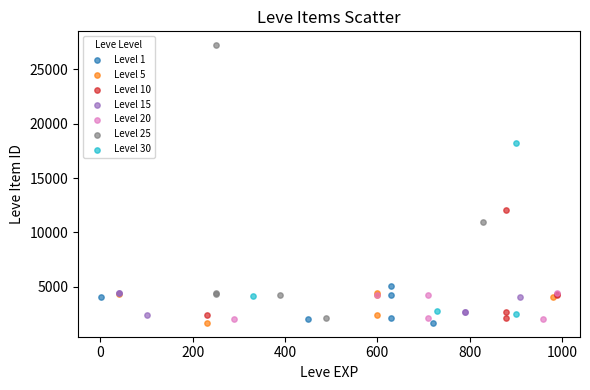

Which series has the largest Y range (max minus min)?

Level 25